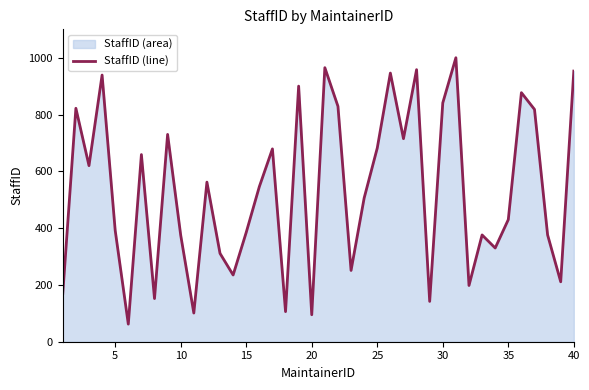

What is the difference between the second highest and minimum values?

903